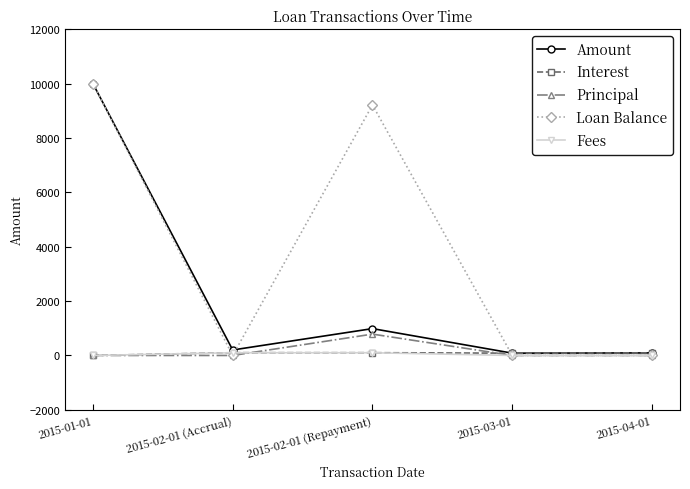

Which category has the highest value across all series?

2015-01-01